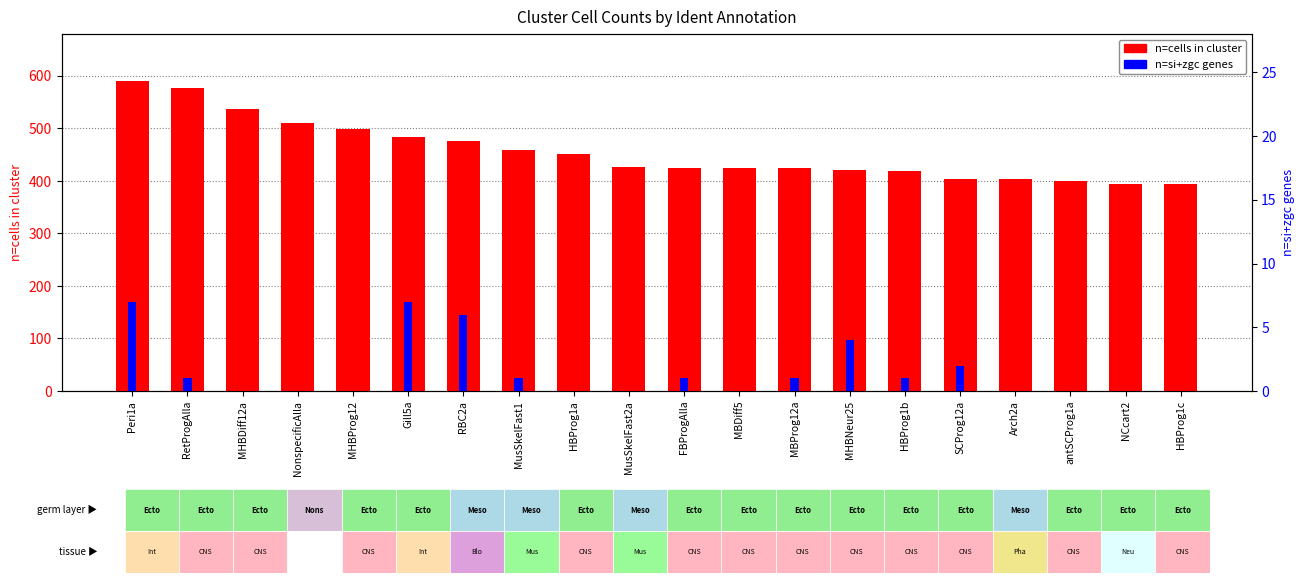

Reading right to left, extract all data points from this chart.

n=cells in cluster: HBProg1c=394	NCcart2=395	antSCProg1a=400	Arch2a=403	SCProg12a=404	HBProg1b=419	MHBNeur25=420	MBProg12a=424	MBDiff5=425	FBProgAlla=425	MusSkelFast2a=426	HBProg1a=451	MusSkelFast1=458	RBC2a=475	Gill5a=483	MHBProg12=498	NonspecificAlla=510	MHBDiff12a=537	RetProgAlla=576	Peri1a=591
n=si+zgc genes: HBProg1c=0	NCcart2=0	antSCProg1a=0	Arch2a=0	SCProg12a=2	HBProg1b=1	MHBNeur25=4	MBProg12a=1	MBDiff5=0	FBProgAlla=1	MusSkelFast2a=0	HBProg1a=0	MusSkelFast1=1	RBC2a=6	Gill5a=7	MHBProg12=0	NonspecificAlla=0	MHBDiff12a=0	RetProgAlla=1	Peri1a=7